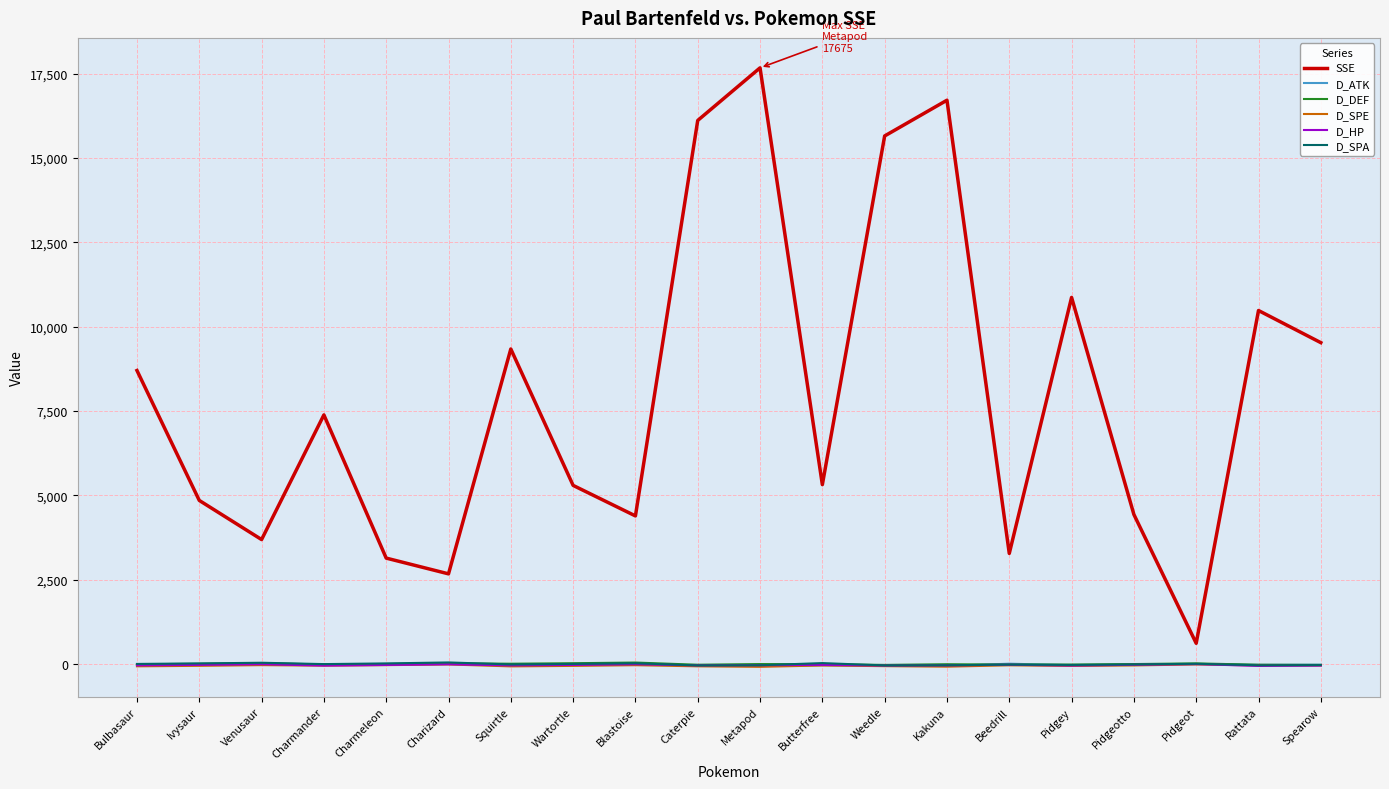

Which series has the largest total across all categories?

SSE